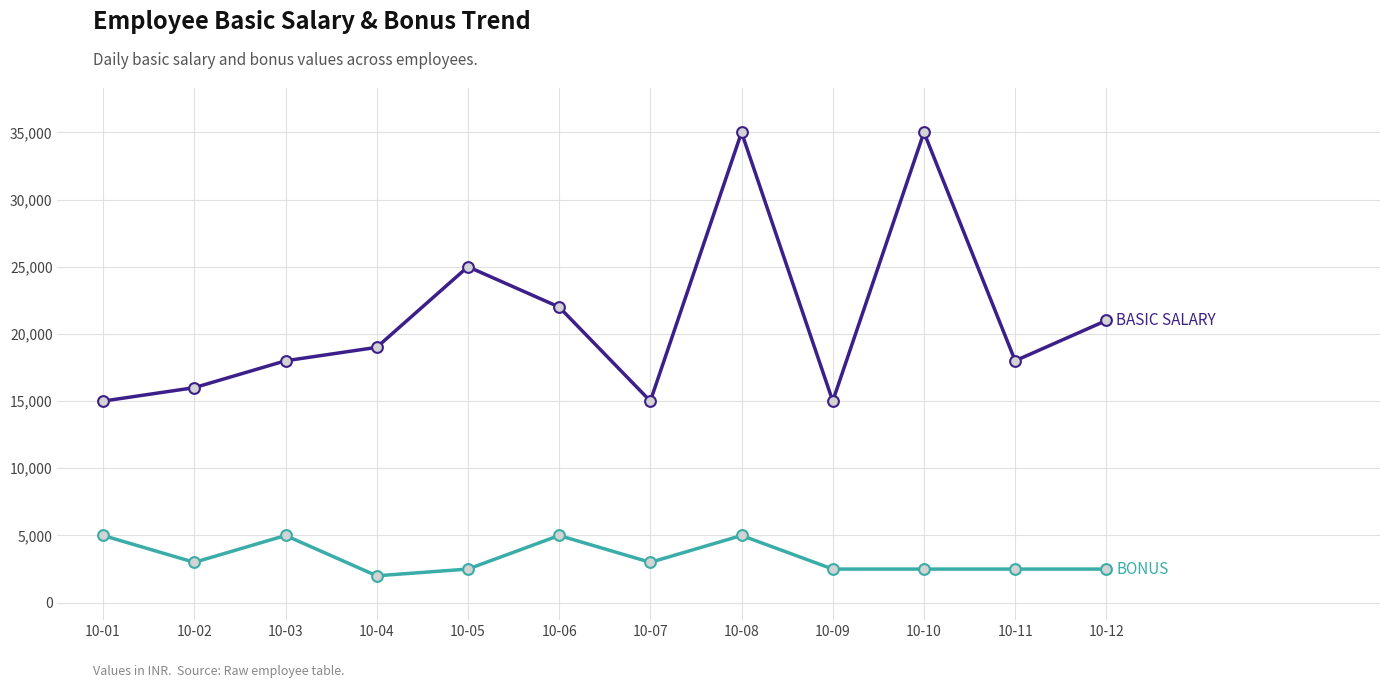

What is the spread (max minus min) of values at 10-10?

32500